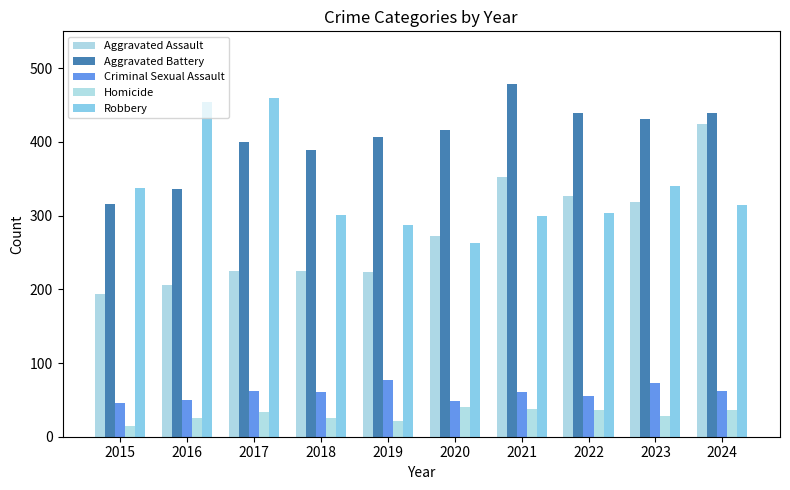

Which series has the largest total across all categories?

Aggravated Battery